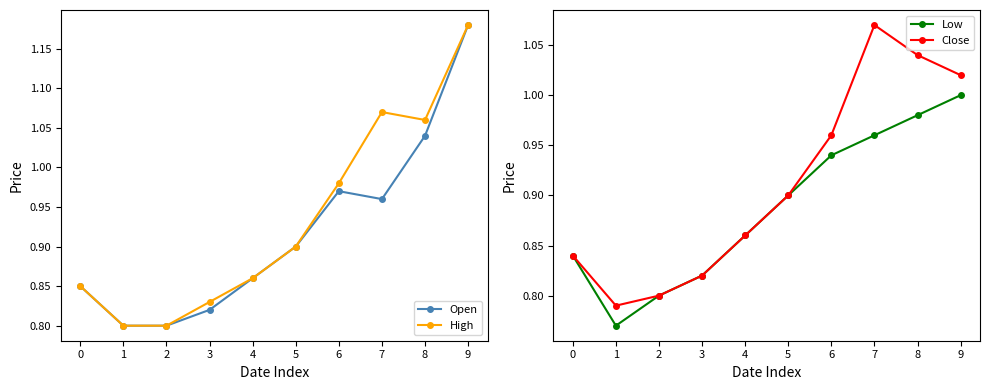

What is the difference between the highest and lowest values at 7?

0.1